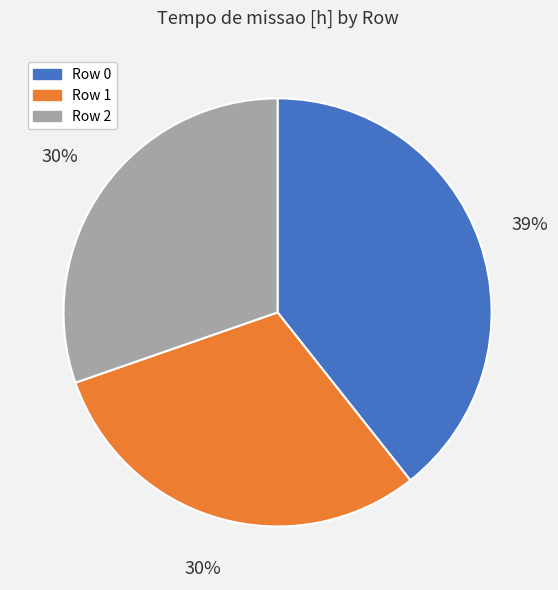

To the nearest percent, what is the difference between the Row 1 and Row 0 slice percentages?

9%